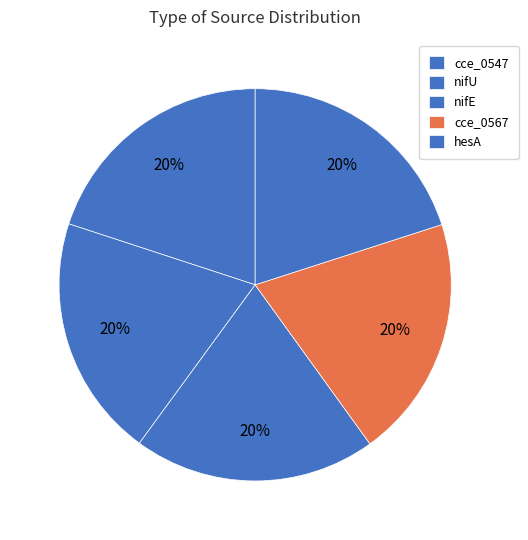

Does nifU account for over 50% of the chart?

No